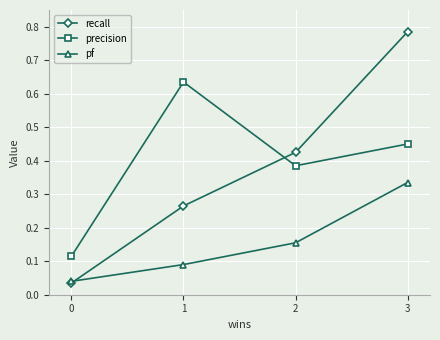

At how many categories does at least one series exceed 0?

4